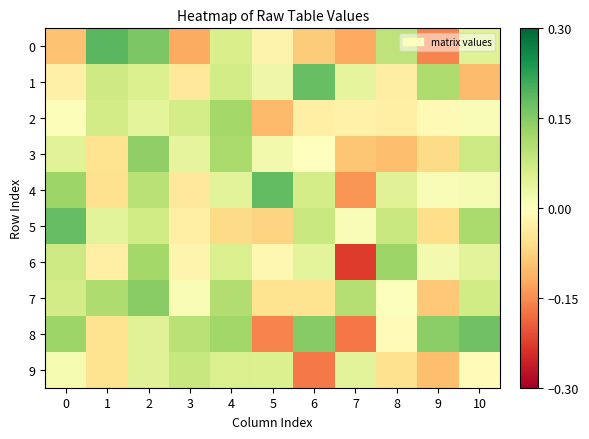

What is the spread (max minus min) of values at 6?

0.3